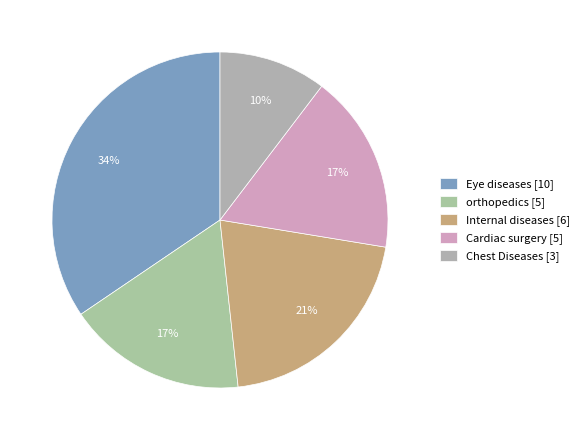

To the nearest percent, what percentage of the pie is orthopedics?

17%